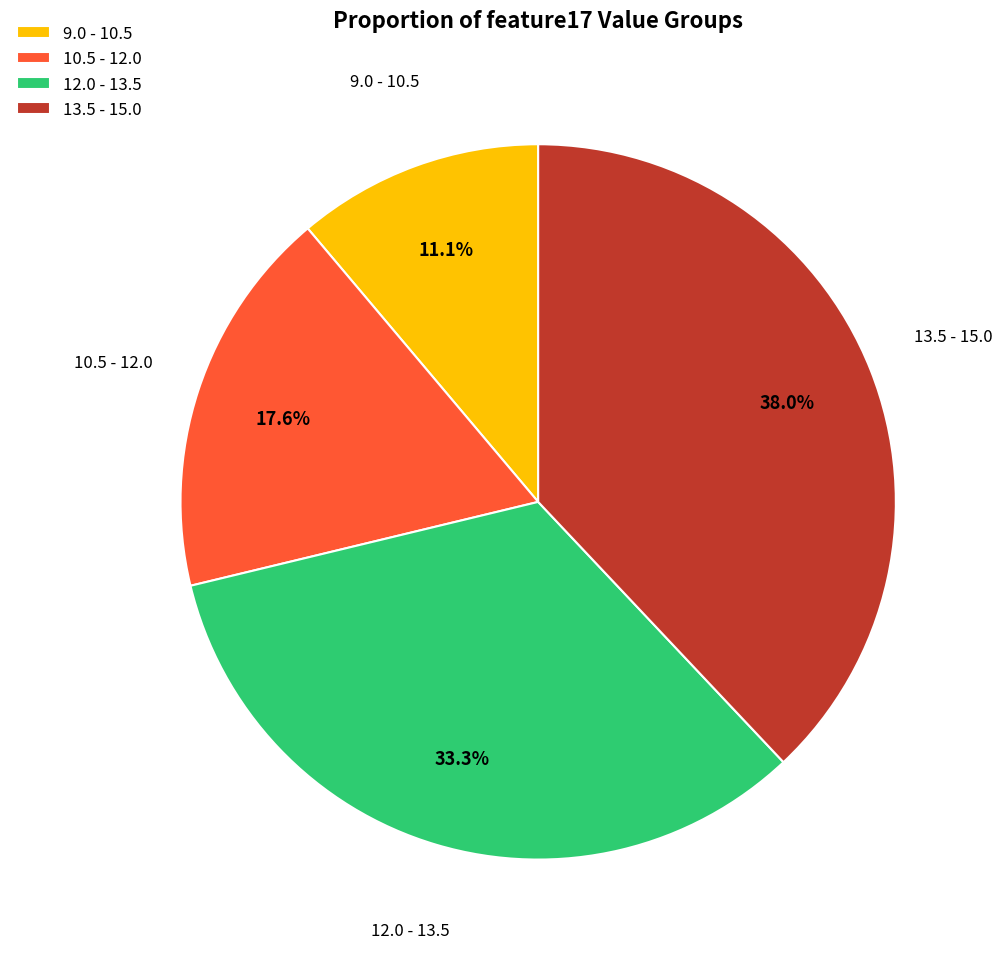

What portion of the pie excludes 9.0 - 10.5?

88.9%